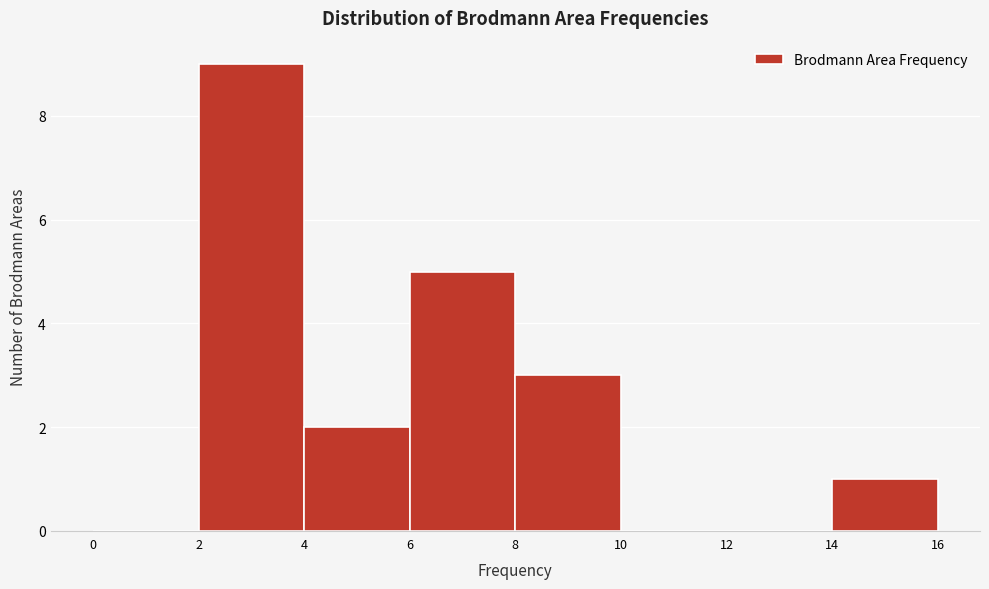

What is the height of the bar covering 2 to 4 on the x-axis? The values are not printed on the chart, so give them approximately, as read against the axis.

9